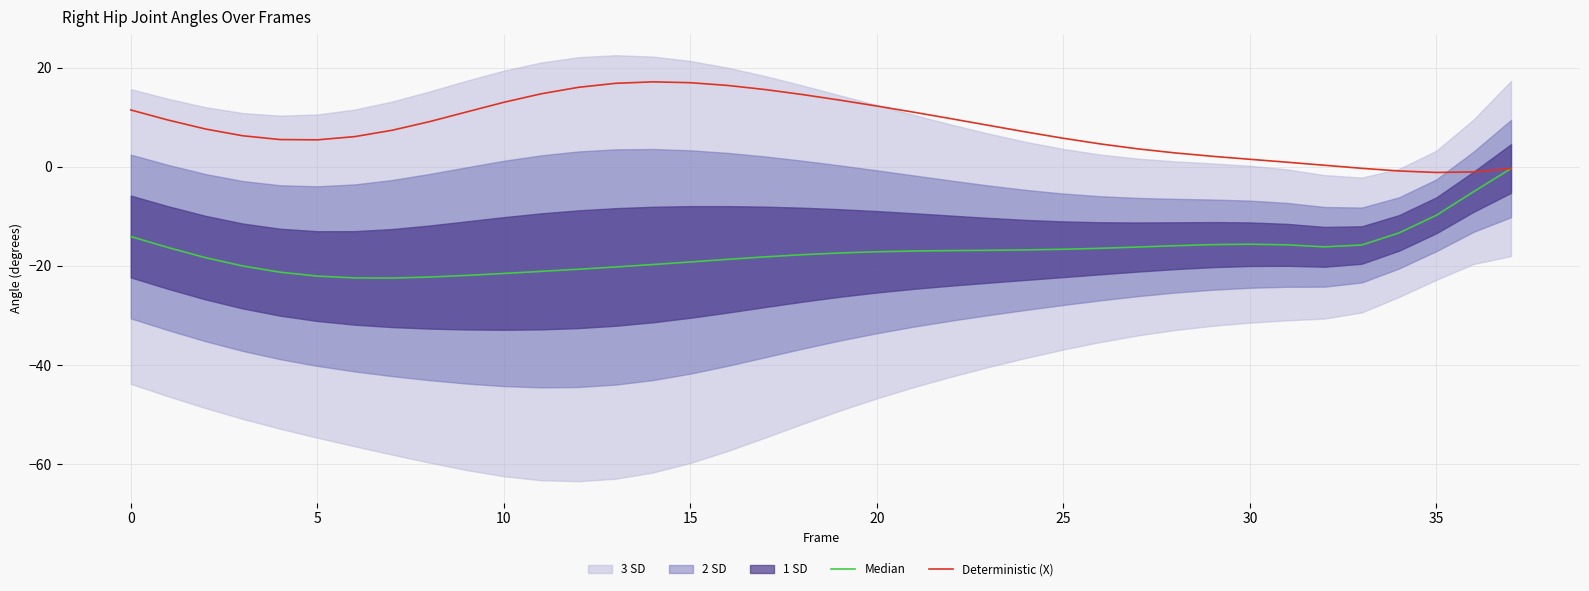

What is the average value of the Median series?

-17.2